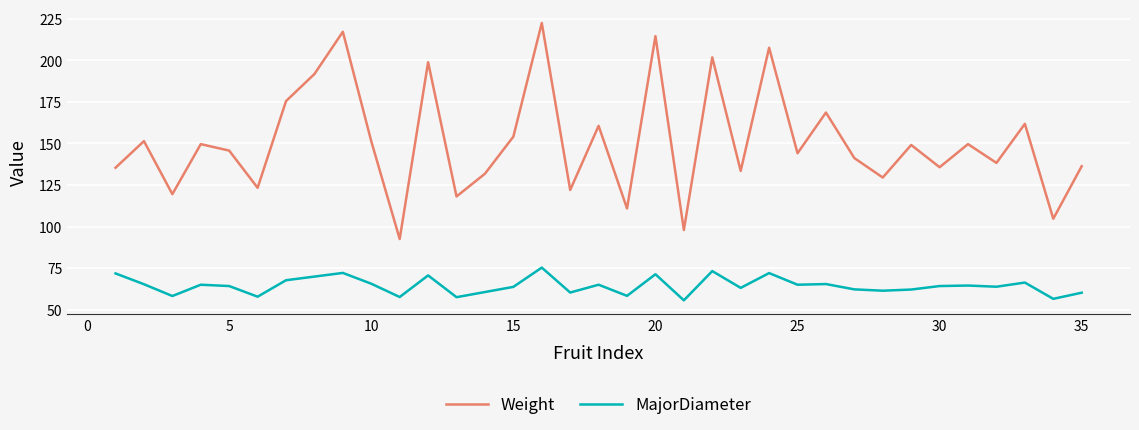

Which series has the widest spread of values?

Weight